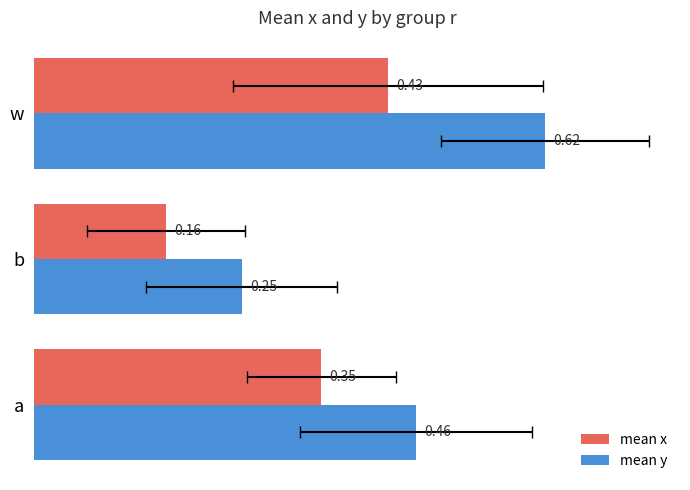

What is the spread (max minus min) of values at a?

0.1